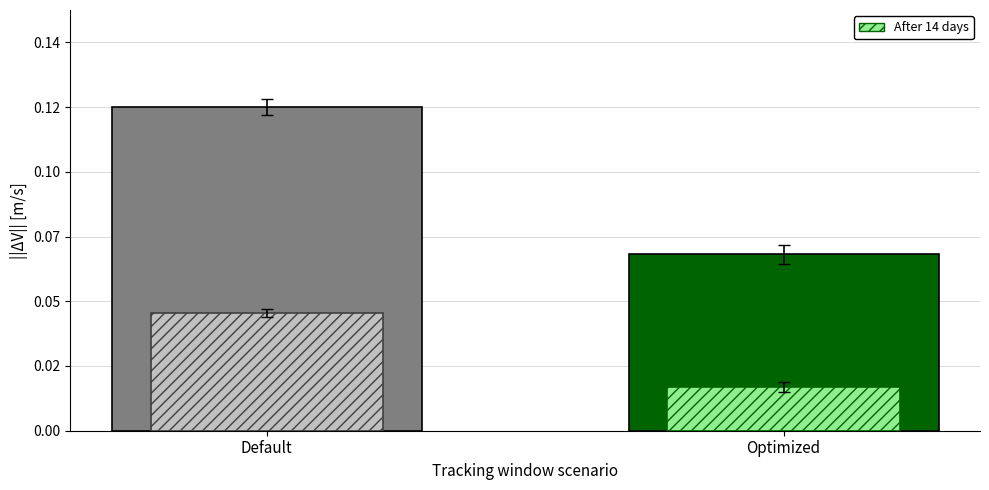

Is the value of background at 0 greater than the value of foreground at 1?

Yes